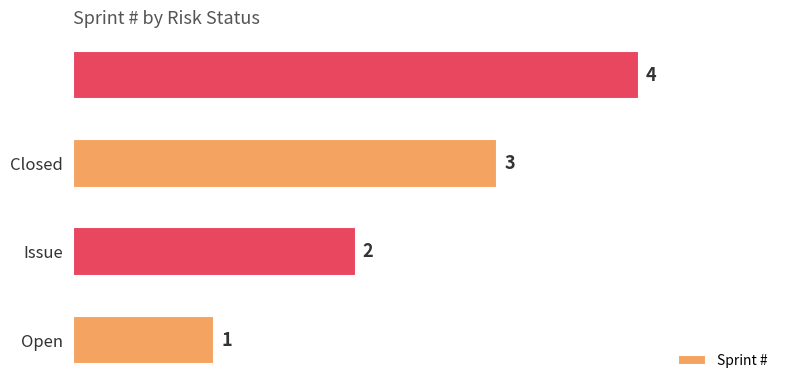

Count the values in the range 2 to 4.

3